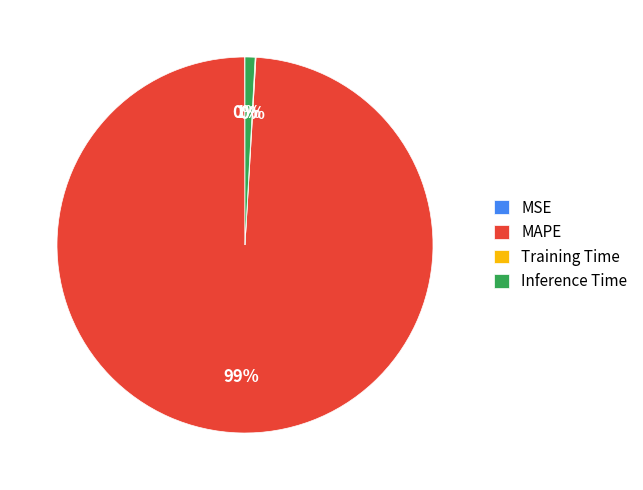

To the nearest percent, what percentage of the pie is Inference Time?

1%